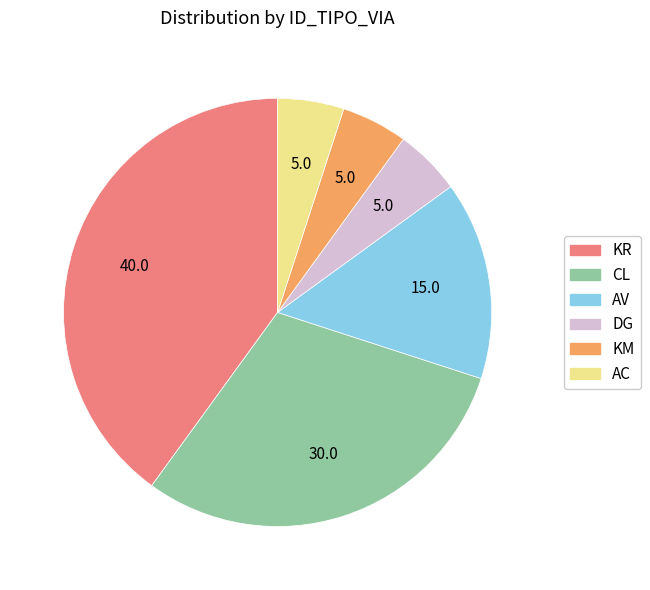

Is it true that DG is 5% of the pie?

True